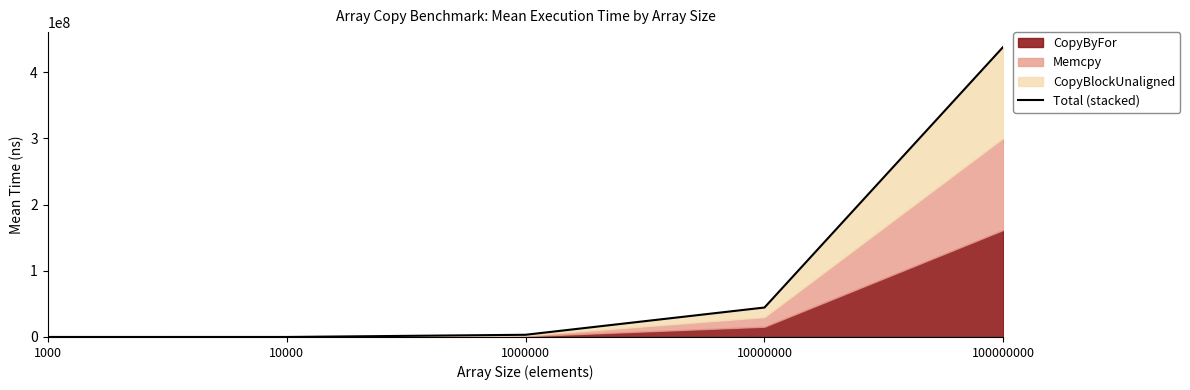

What is the value of the 5th point from the left?

438652462.0